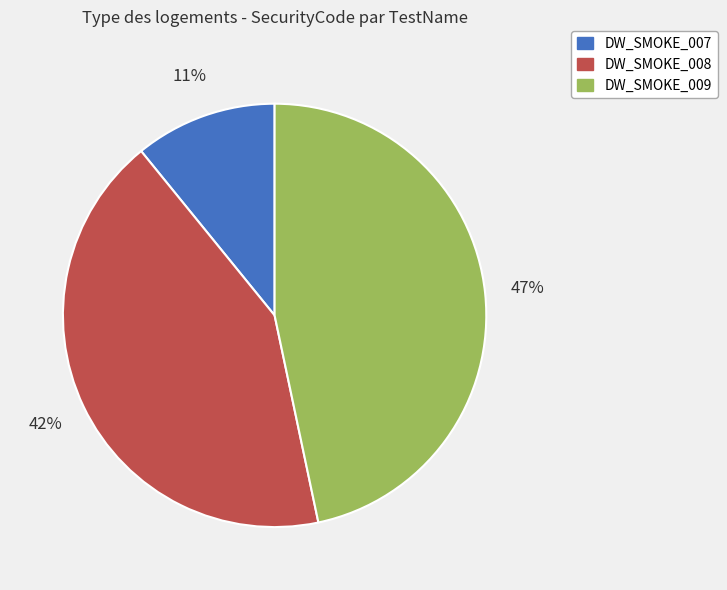

Between DW_SMOKE_008 and DW_SMOKE_009, which is larger?

DW_SMOKE_009